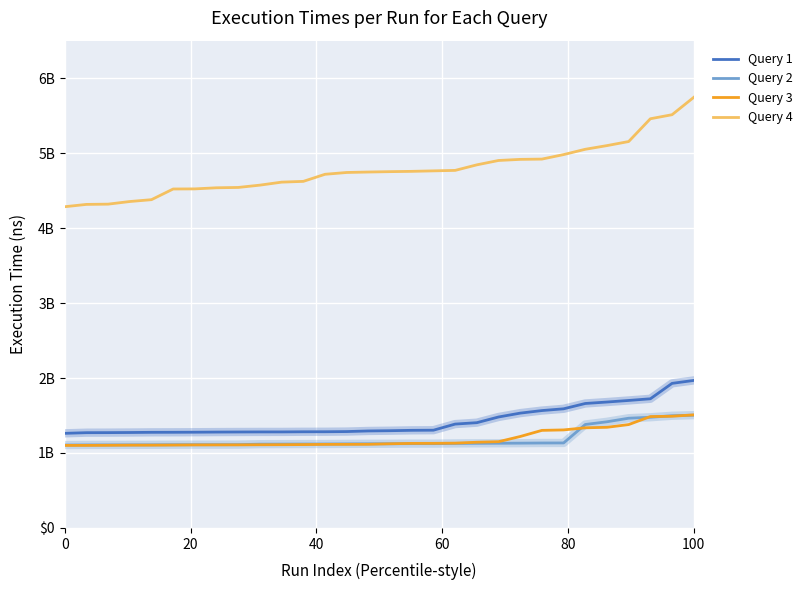

Which series has the largest range (max minus min)?

Query 4